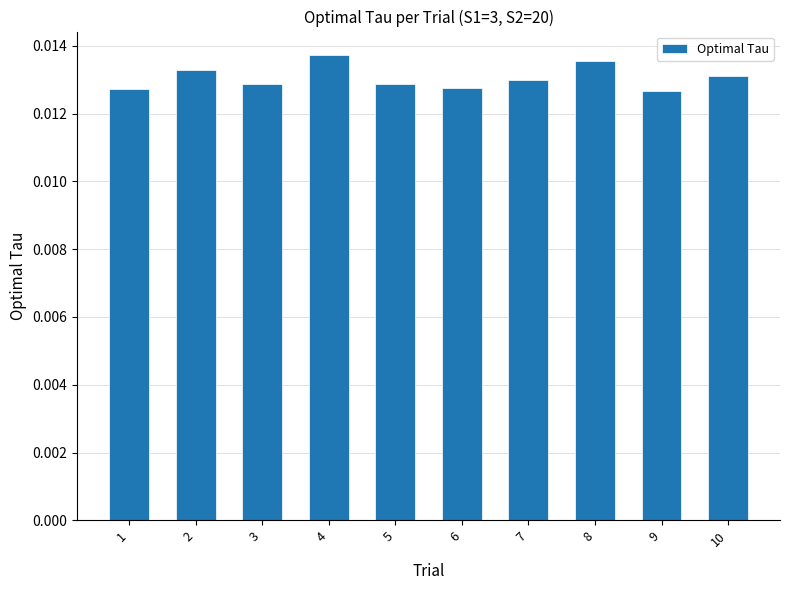

Count the values in the range 0 to 1.

10